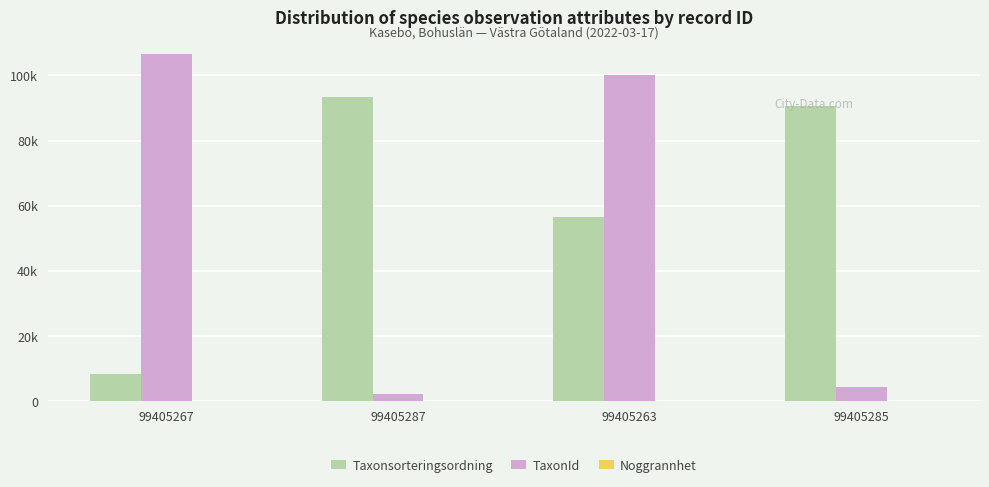

At which category is the sum across all series the highest?

99405263